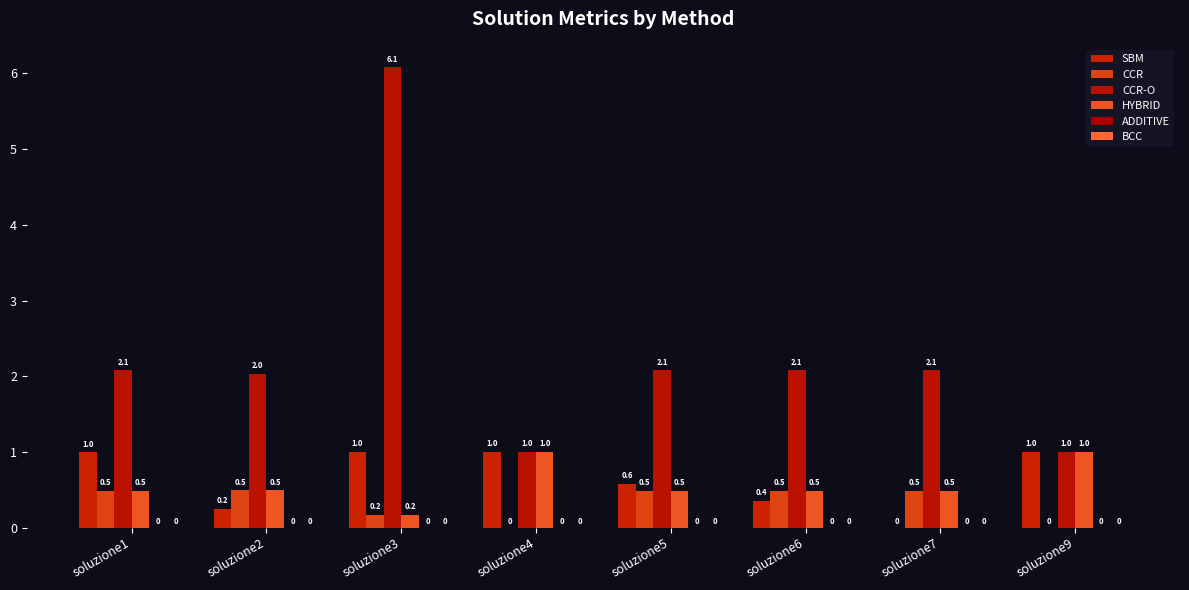

Reading left to right, what are all the values shown in this chart?

SBM: 1.0	0.2	1.0	1.0	0.6	0.4	0.0	1.0
CCR: 0.5	0.5	0.2	0.0	0.5	0.5	0.5	0.0
CCR-O: 2.1	2.0	6.1	1.0	2.1	2.1	2.1	1.0
HYBRID: 0.5	0.5	0.2	1.0	0.5	0.5	0.5	1.0
ADDITIVE: 0.0	0.0	0.0	-0.0	0.0	0.0	0.0	0.0
BCC: 0.0	0.0	0.0	0.0	0.0	0.0	0.0	0.0